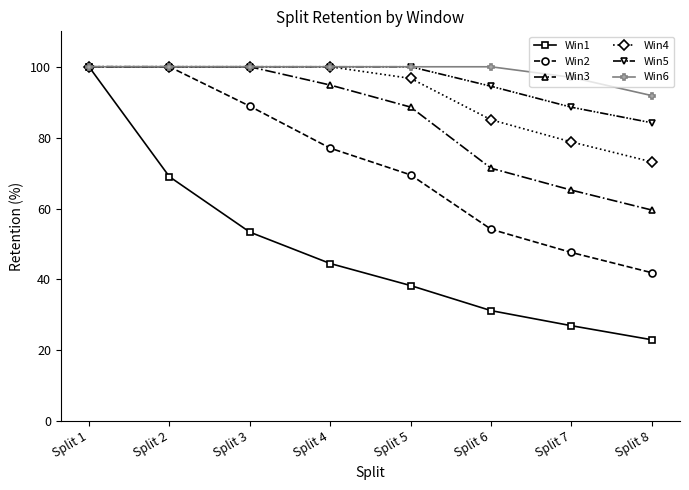

The Win5 series shows 84.2 at Split 8. True or false?

True